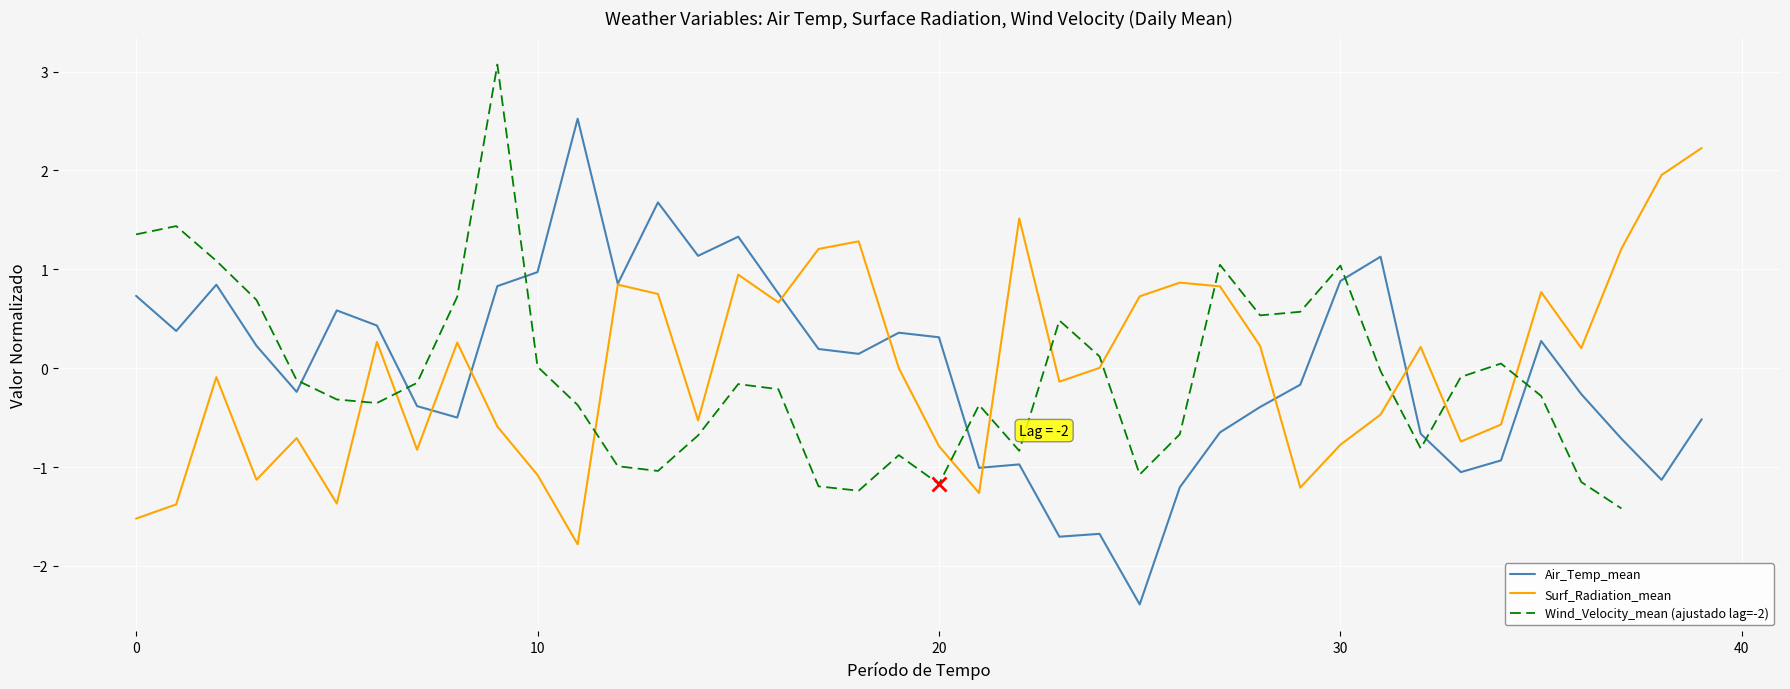

List the series in order of their peak value, lowest first.

Surf_Radiation_mean, Air_Temp_mean, Wind_Velocity_mean (ajustado lag=-2)